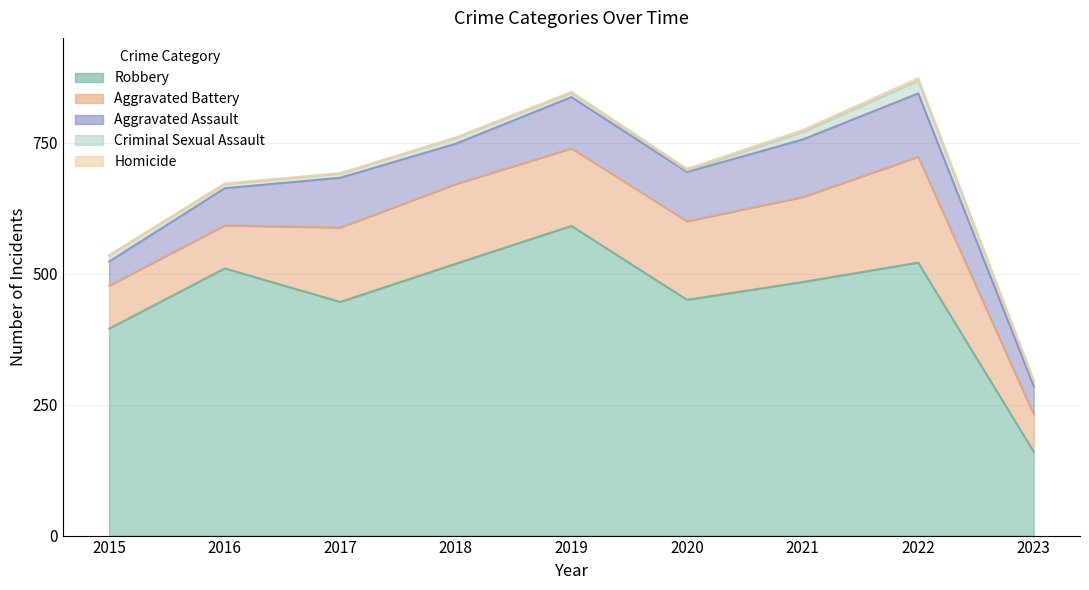

Rank the categories by Aggravated Assault value from lowest to highest.

2015, 2023, 2016, 2018, 2020, 2017, 2019, 2021, 2022